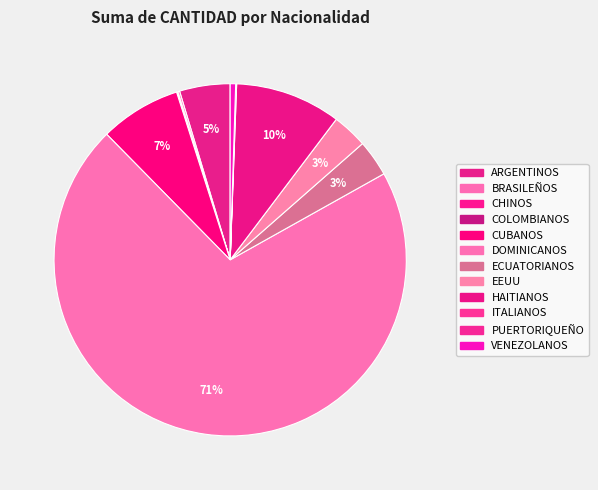

Count the number of slices in the pie.

12